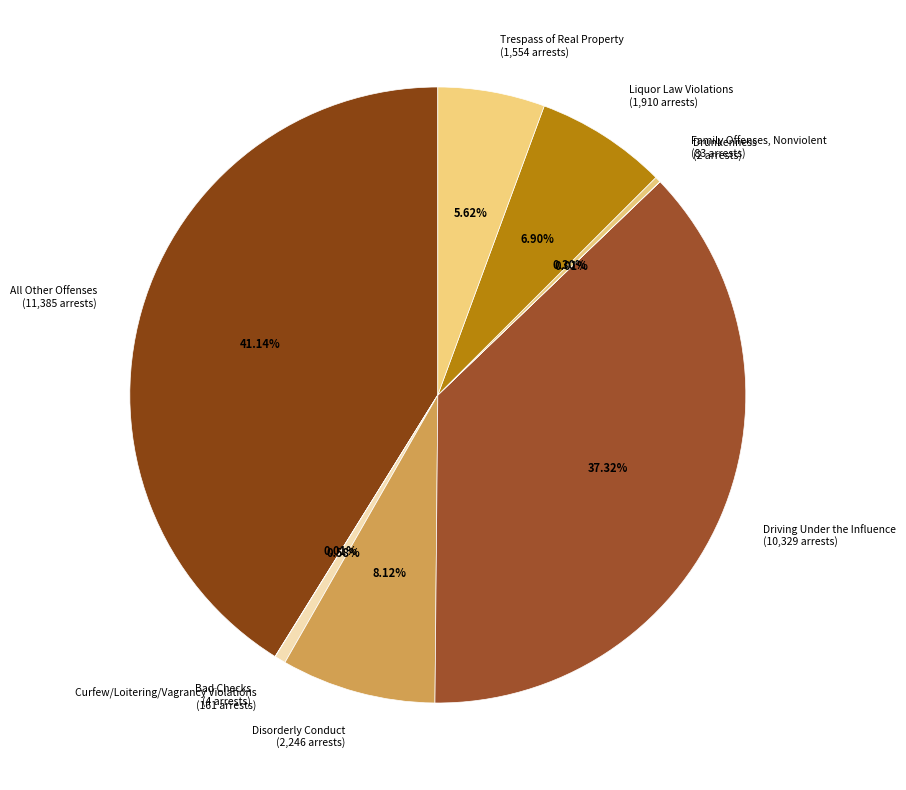

Between Family Offenses, Nonviolent (83 arrests) and All Other Offenses (11,385 arrests), which is larger?

All Other Offenses (11,385 arrests)